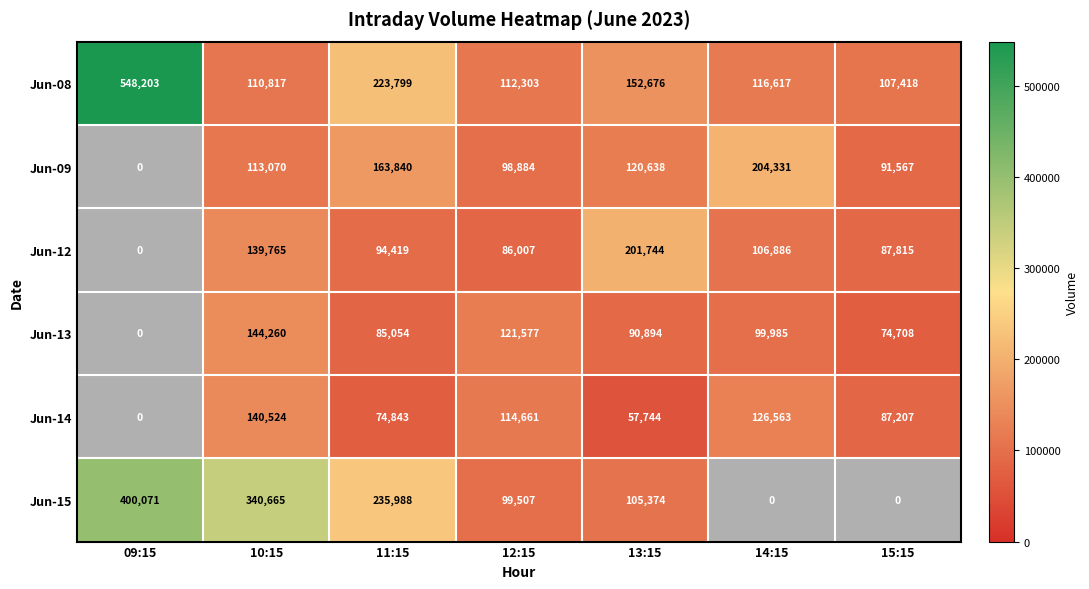

What is the total value across all series at 15:15?

448715